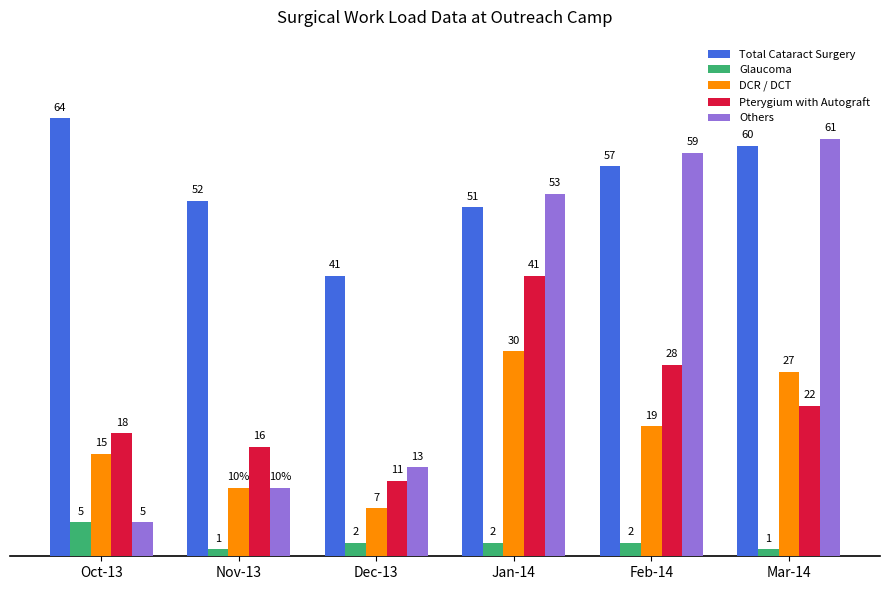

Are the bars horizontal?

No